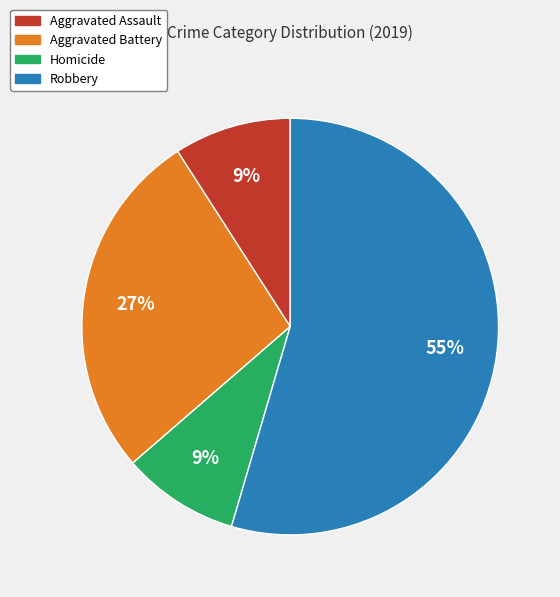

To the nearest percent, what is the average slice percentage?

25%